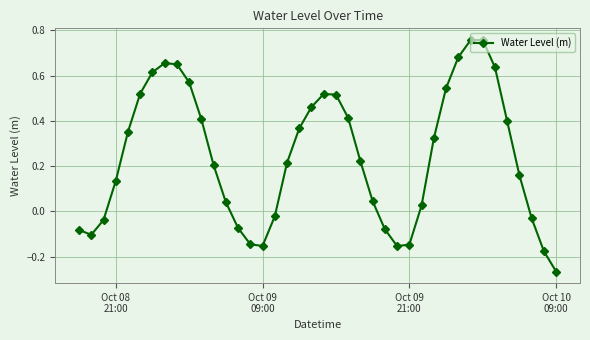

What is the difference between the maximum and second lowest values?

0.9